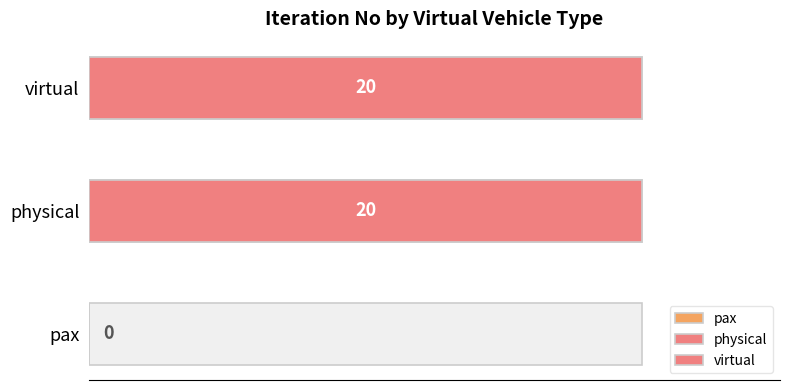

Is it true that physical equals 12 at p1?

False